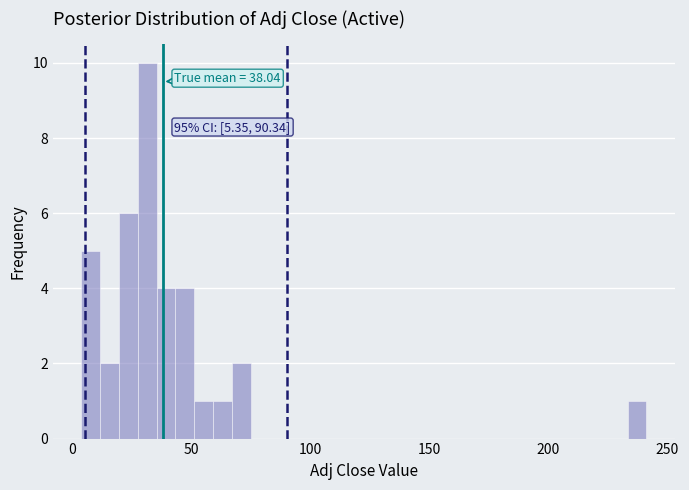

Around what value on the x-axis is the tallest bar? Give the approximate position of its centre, as read against the axis.

30